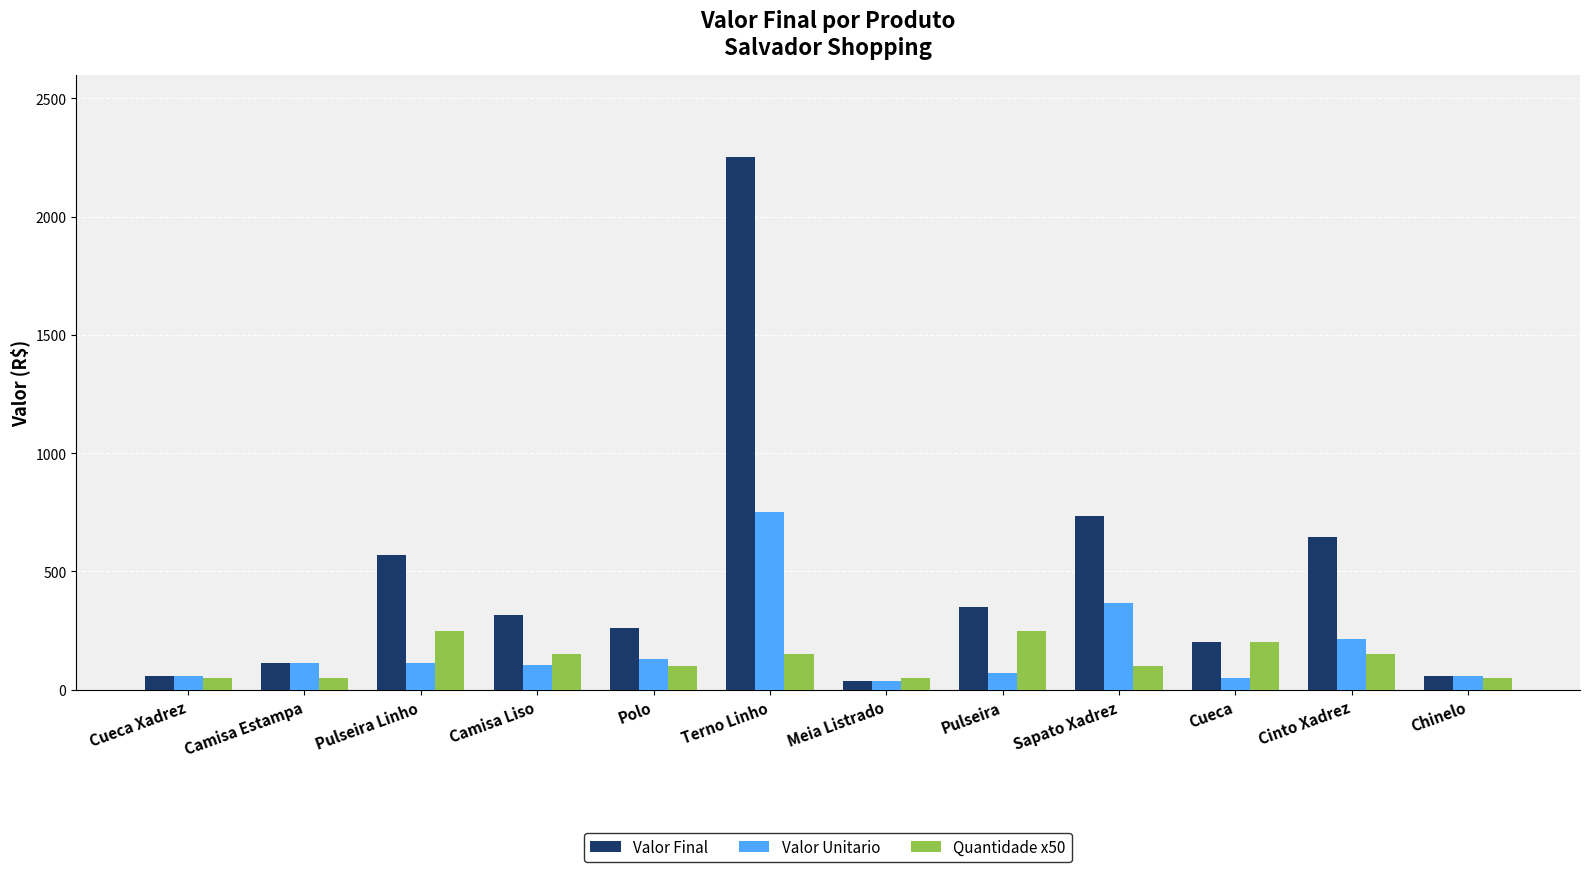

Rank the series at Terno Linho from highest to lowest value.

Valor Final, Valor Unitario, Quantidade x50